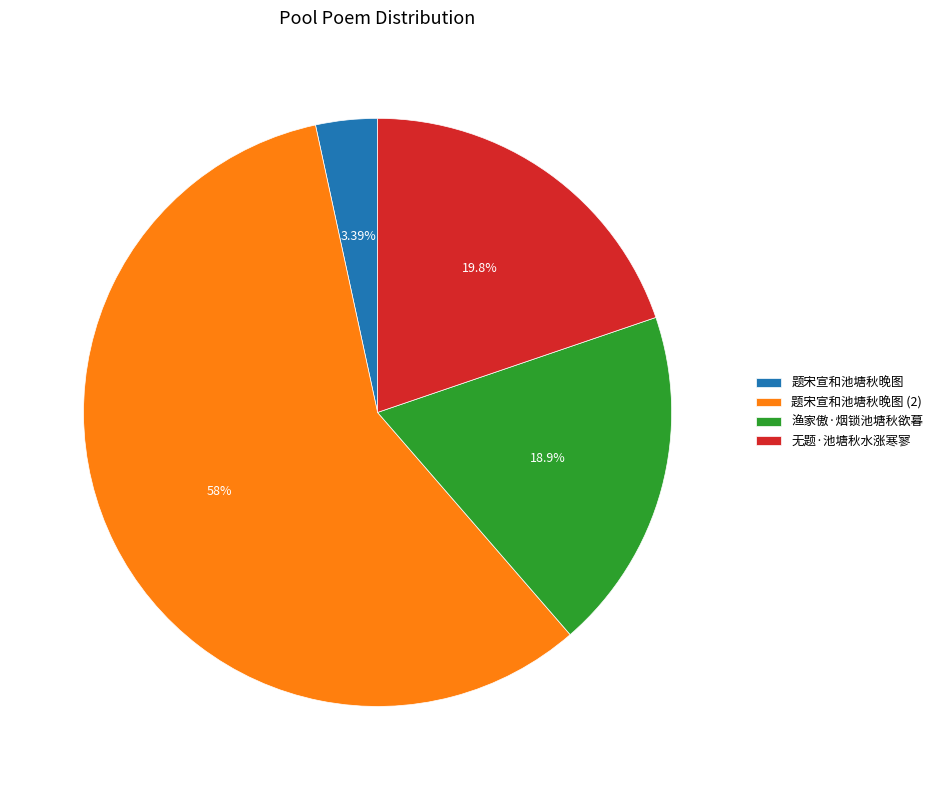

Between 无题·池塘秋水涨寒寥 and 题宋宣和池塘秋晚图, which is larger?

无题·池塘秋水涨寒寥